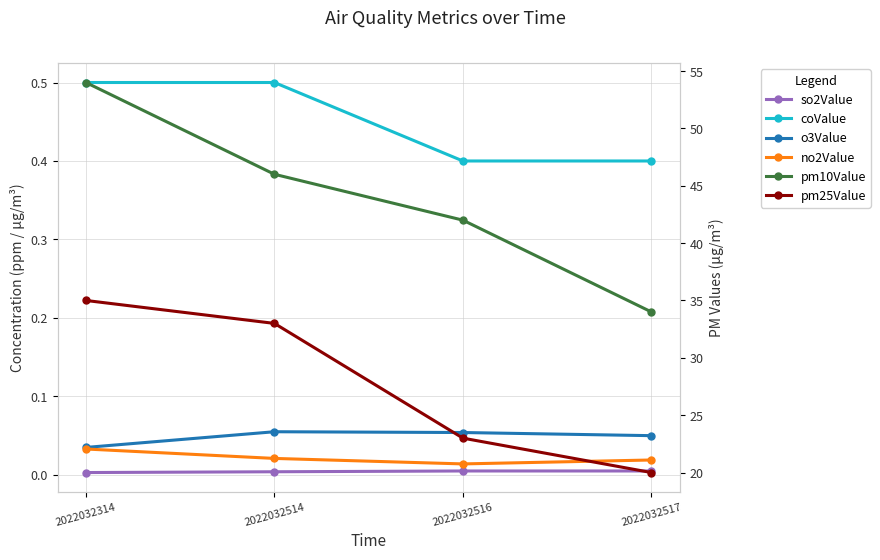

What is the approximate value of o3Value at 2022032514?

0.1